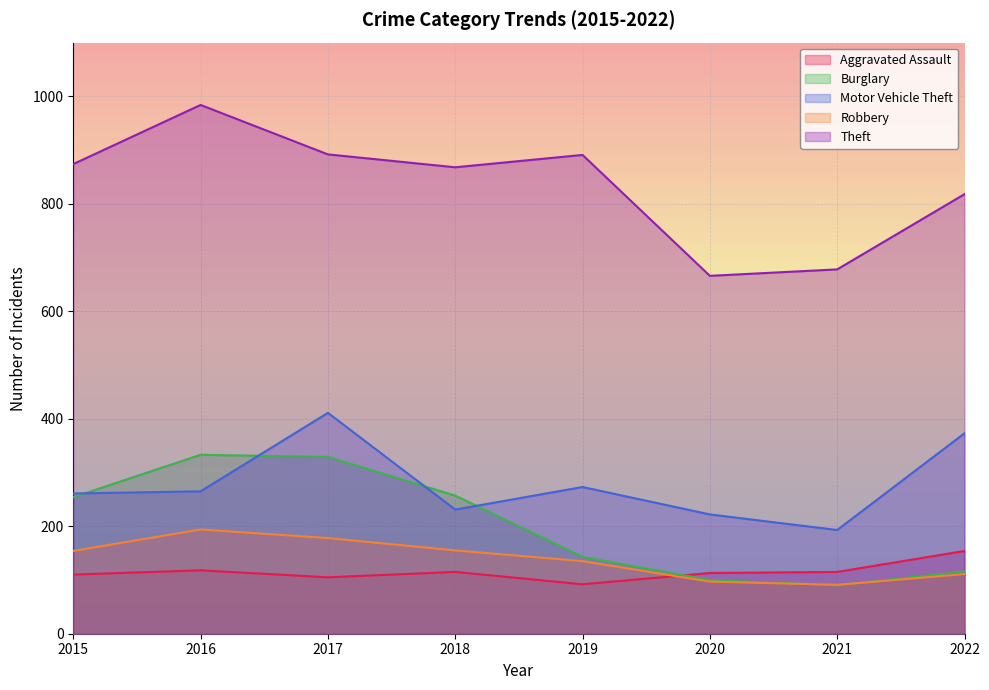

Where is the first local maximum for Theft?

2016